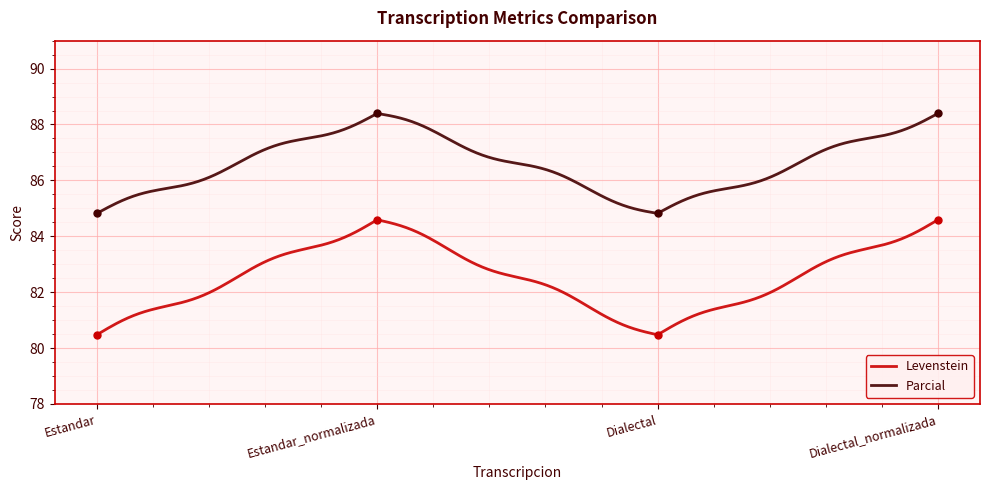

Where is Parcial nearest to the value 86?

Estandar